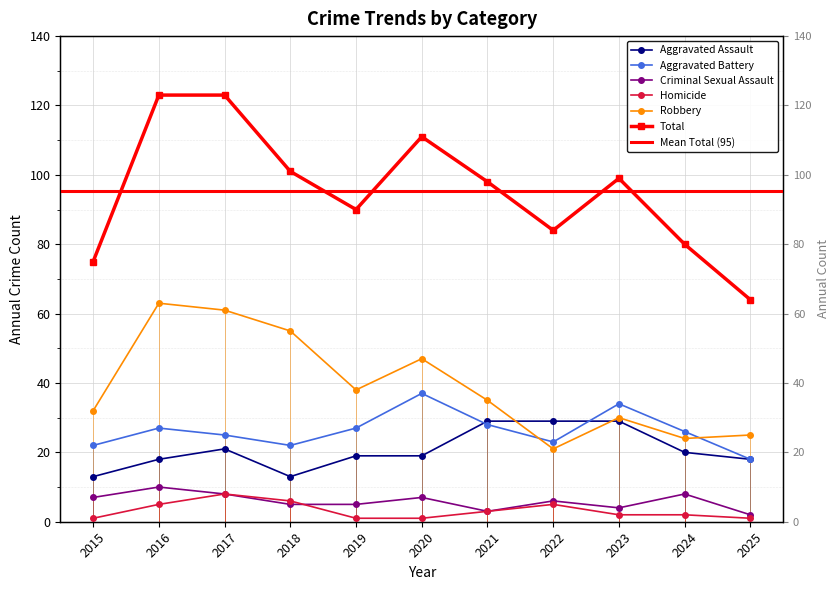

At which category does Total reach its first local peak?

2020